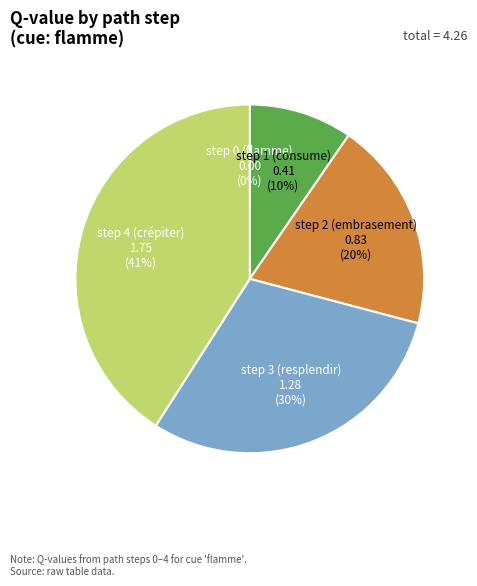

Combined, do step 2 (embrasement) and step 1 (consume) account for over 50%?

No